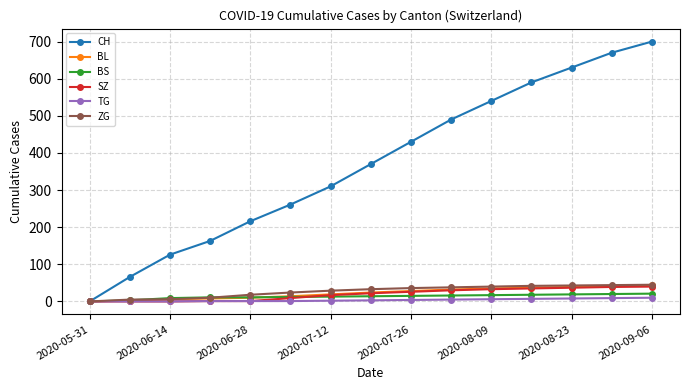

Which series has the largest total across all categories?

CH